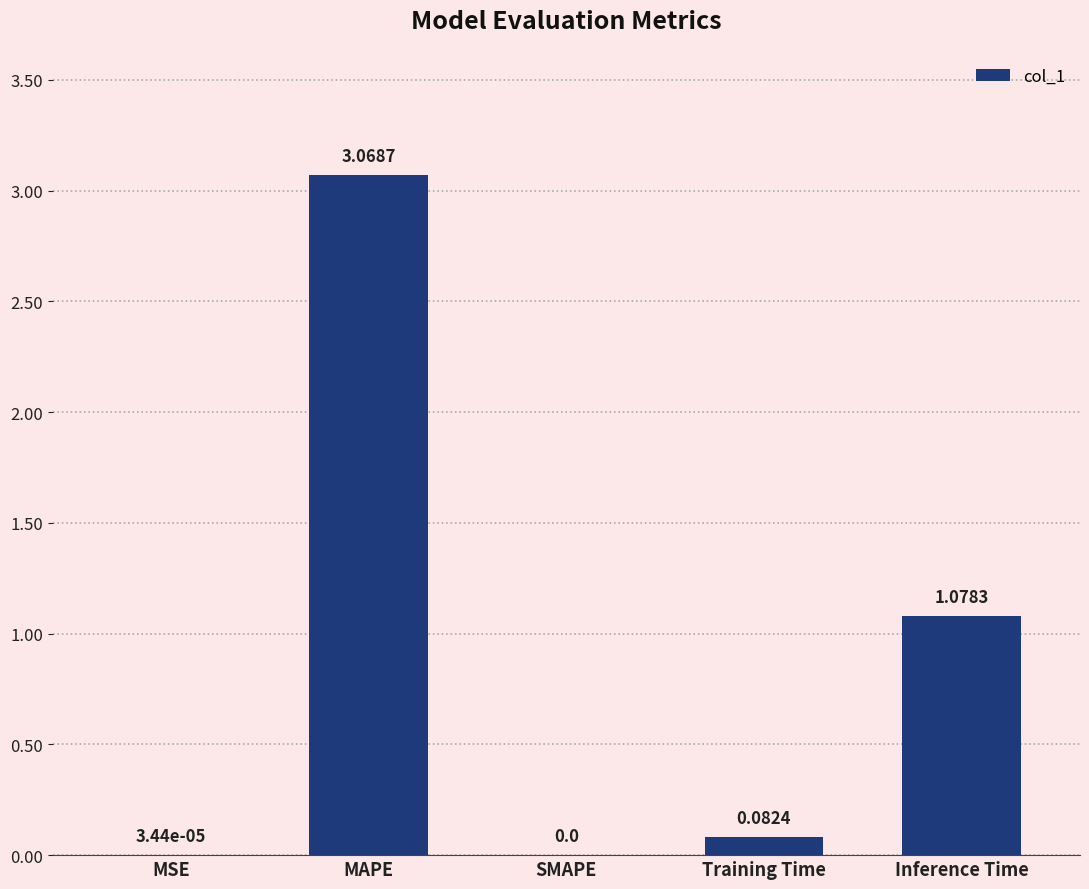

Count the number of values greater than 0.

4